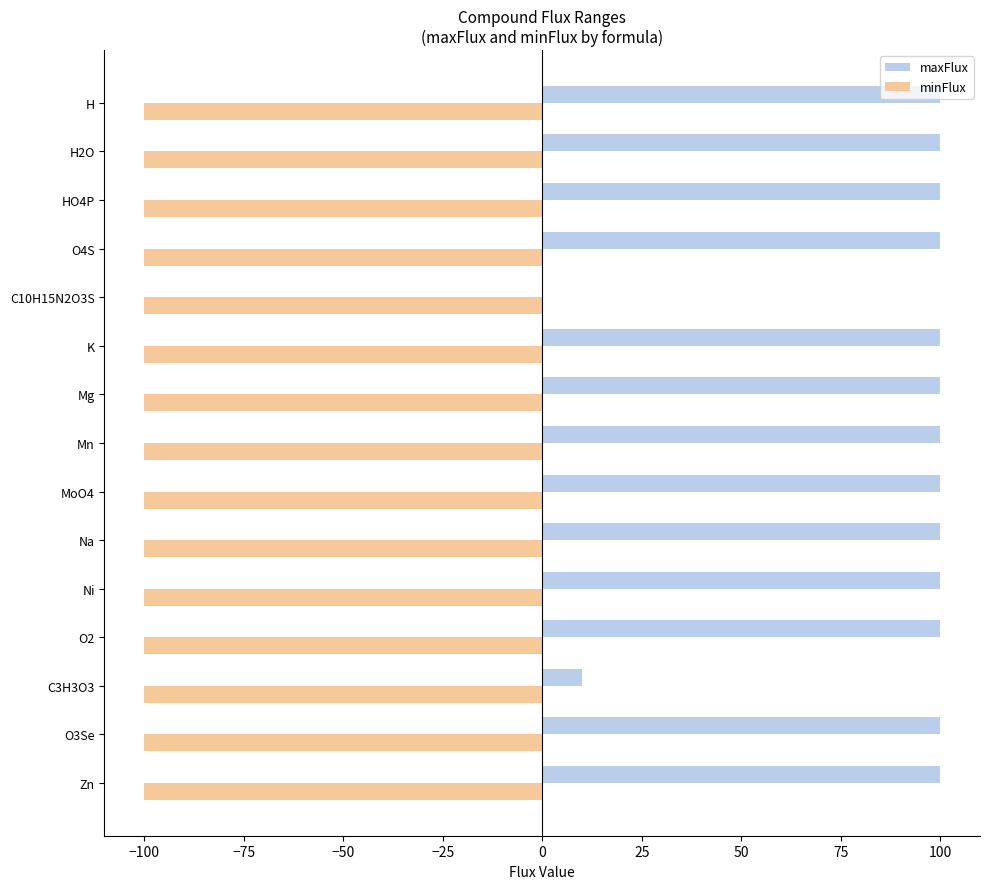

Where is maxFlux nearest to the value 50?

C3H3O3